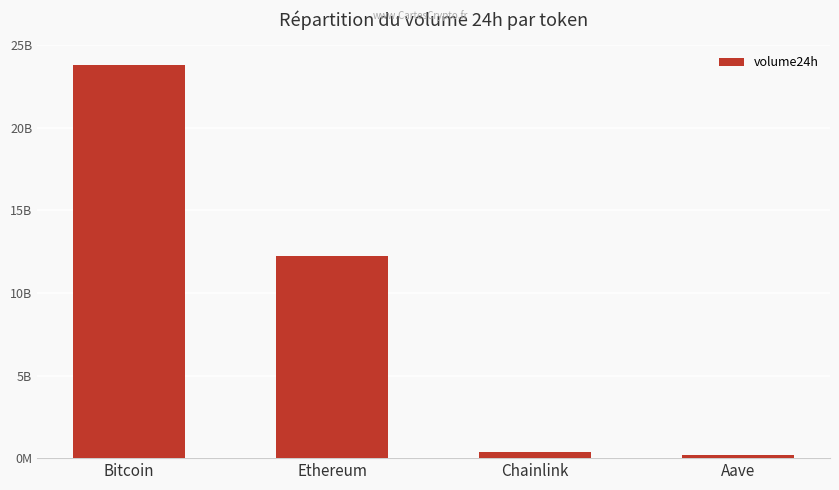

Does the chart contain any negative values?

No